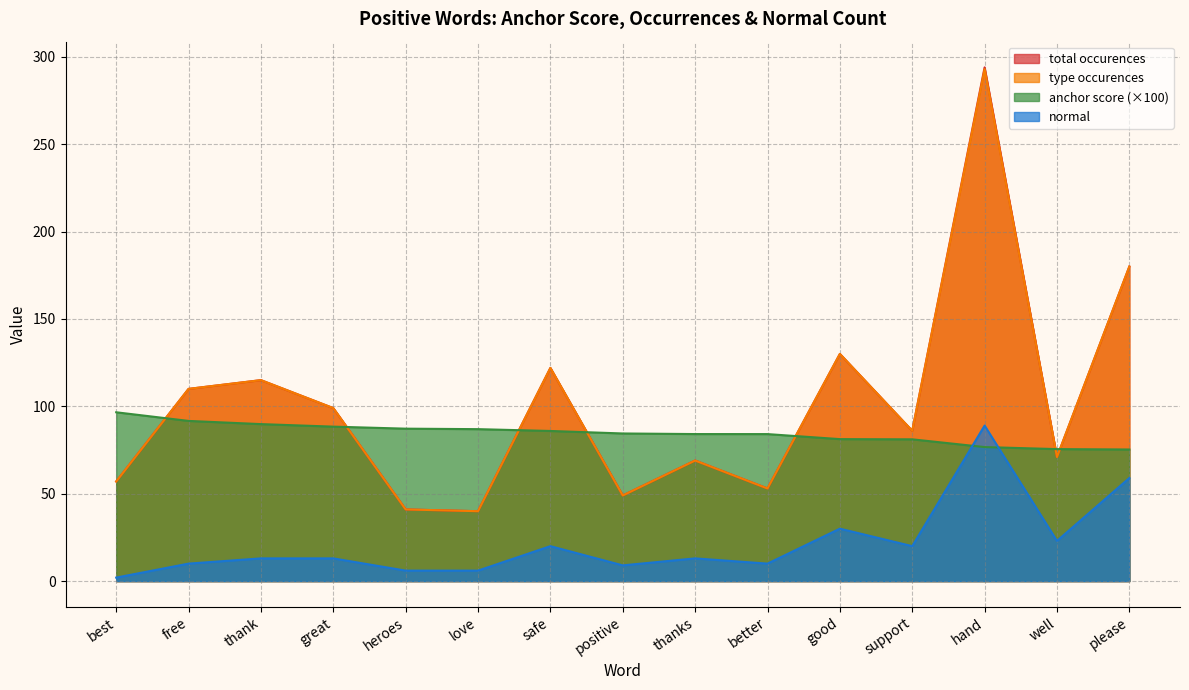

What is the difference between the maximum and second lowest values in the anchor score series?

21.1